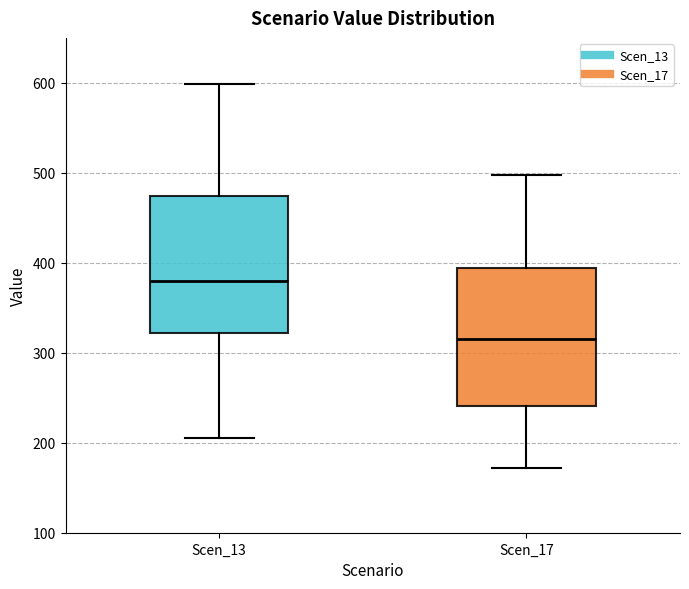

Where does the lower whisker of the box for Scen_17 end on the y-axis? The values are not printed on the chart, so give them approximately, as read against the axis.

170